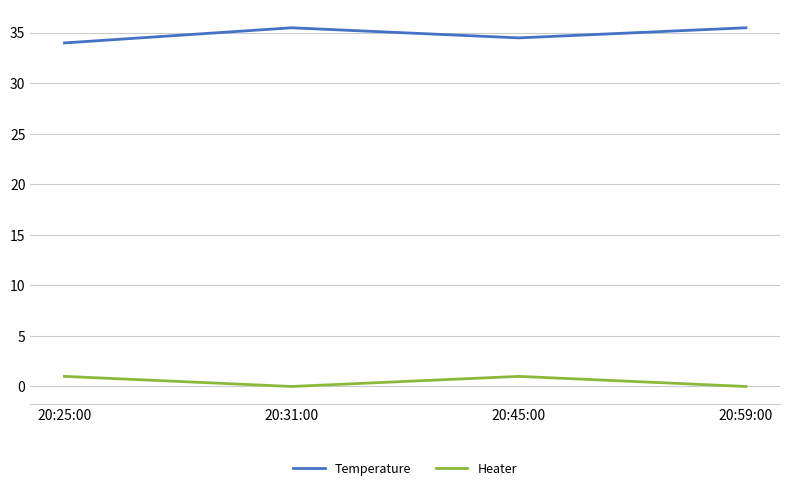

What are all the series names shown in the legend?

Temperature, Heater